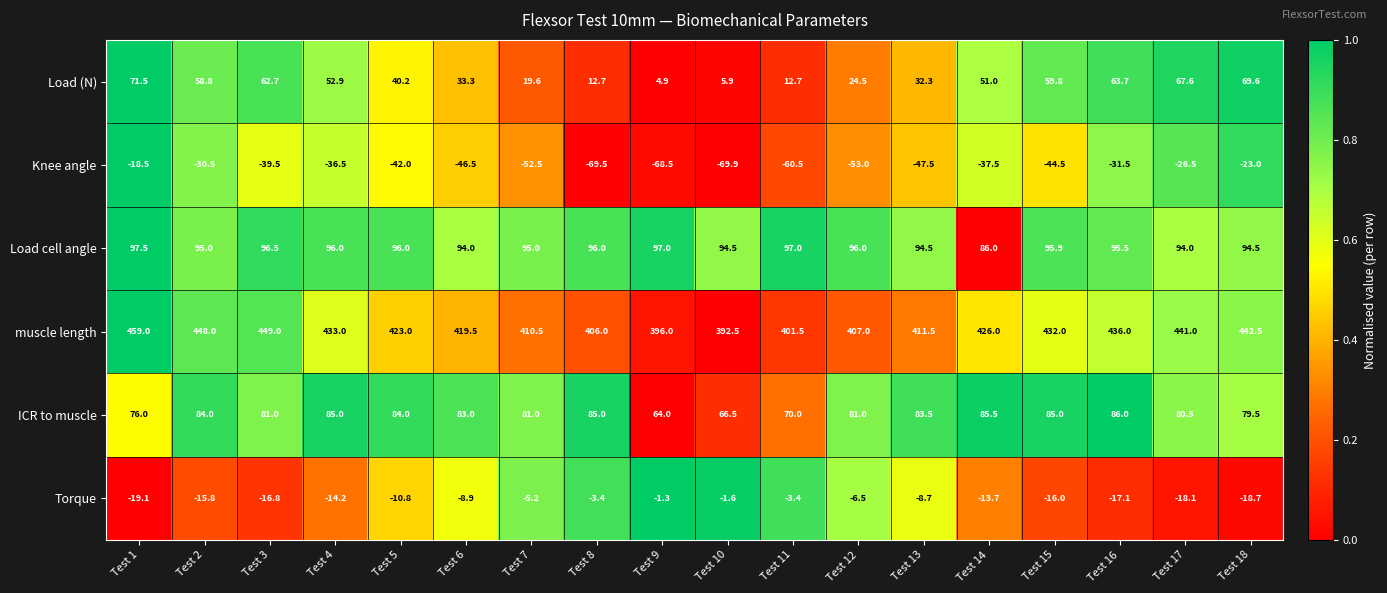

The value of Torque at Test 9 is -2.3. True or false?

False